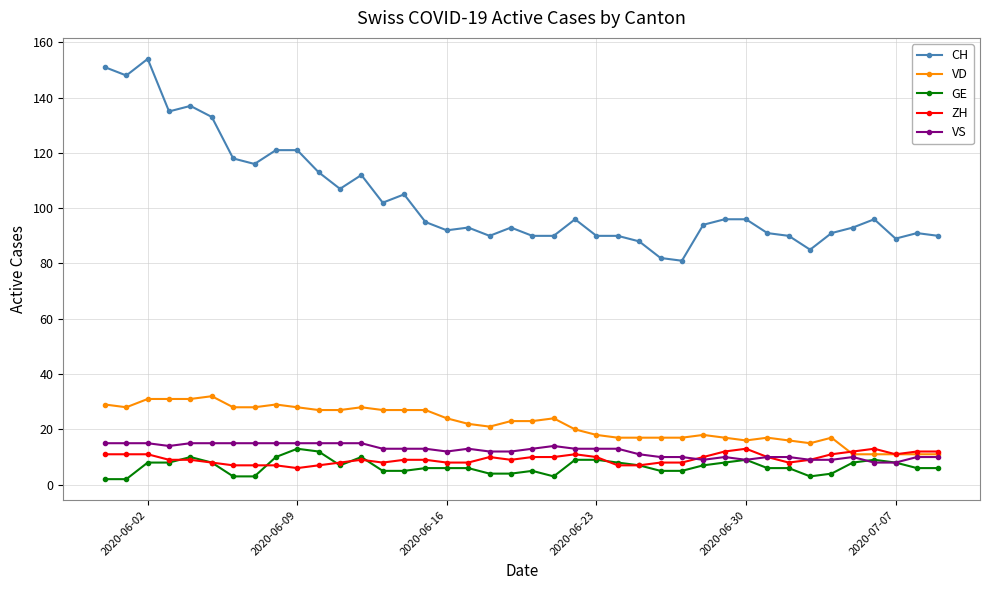

What is the sum of all VS values?

491